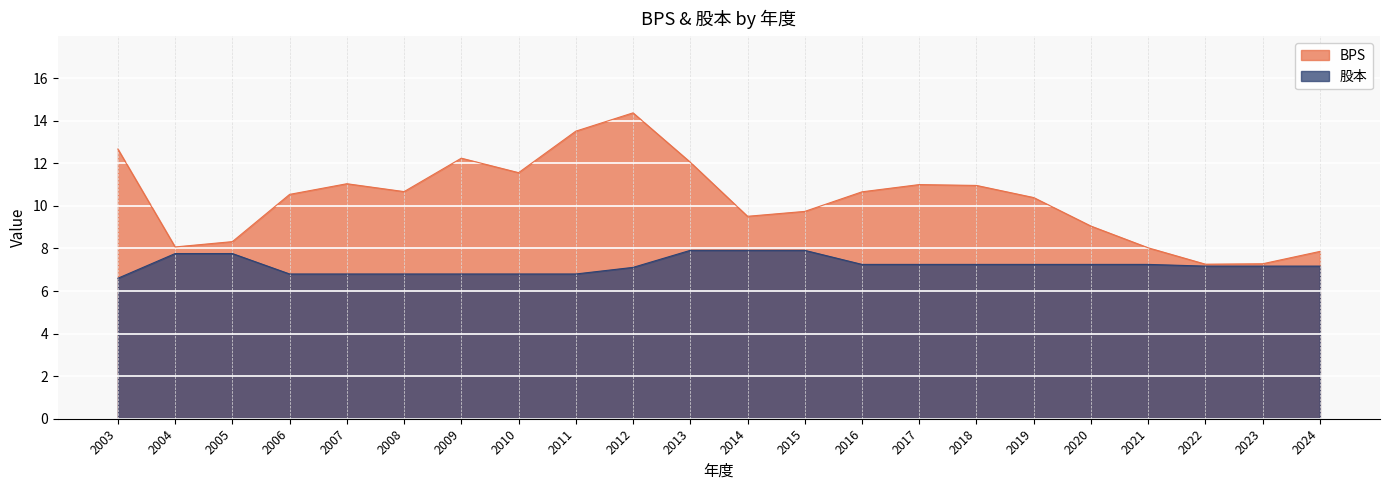

True or false: 股本 has a value of 7.2 at 2020.

True